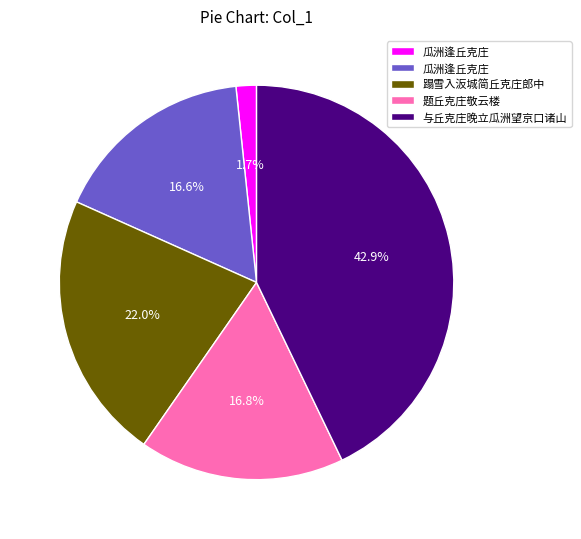

Is there any slice that represents more than half of the pie?

No